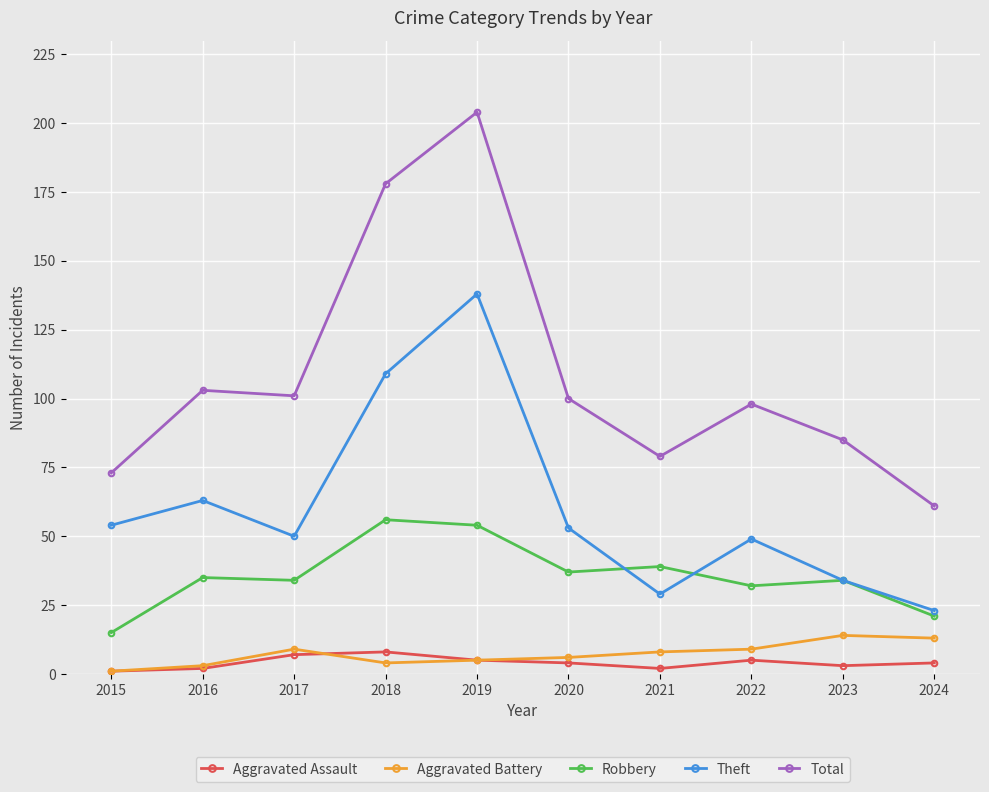

At which category is the sum across all series the highest?

2019